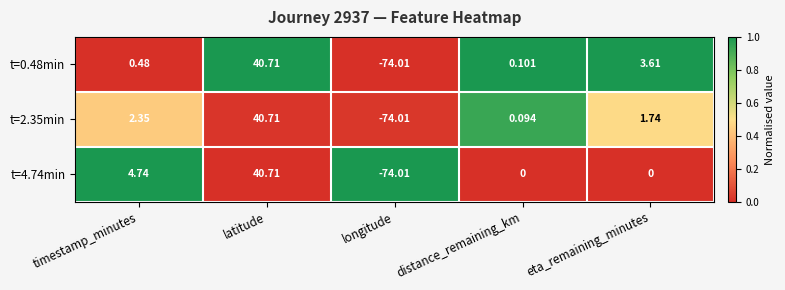

Which series changed the most between longitude and eta_remaining_minutes?

t=0.48min